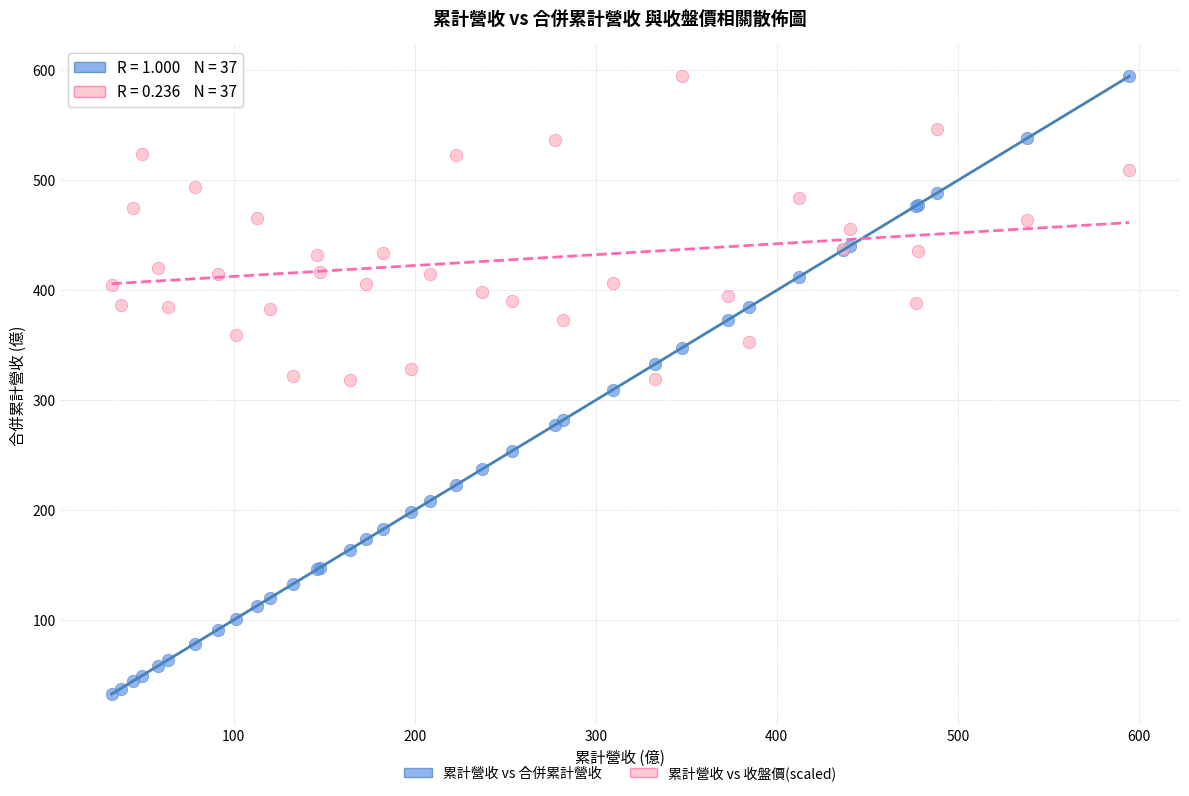

Which series reaches the minimum Y coordinate?

累計營收 vs 合併累計營收